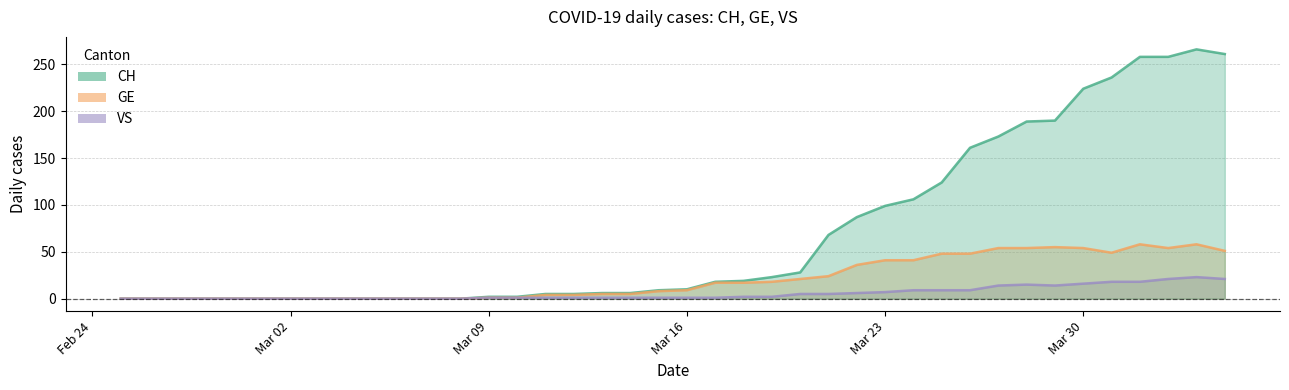

True or false: GE has more than 1 points higher than both neighbors.

True